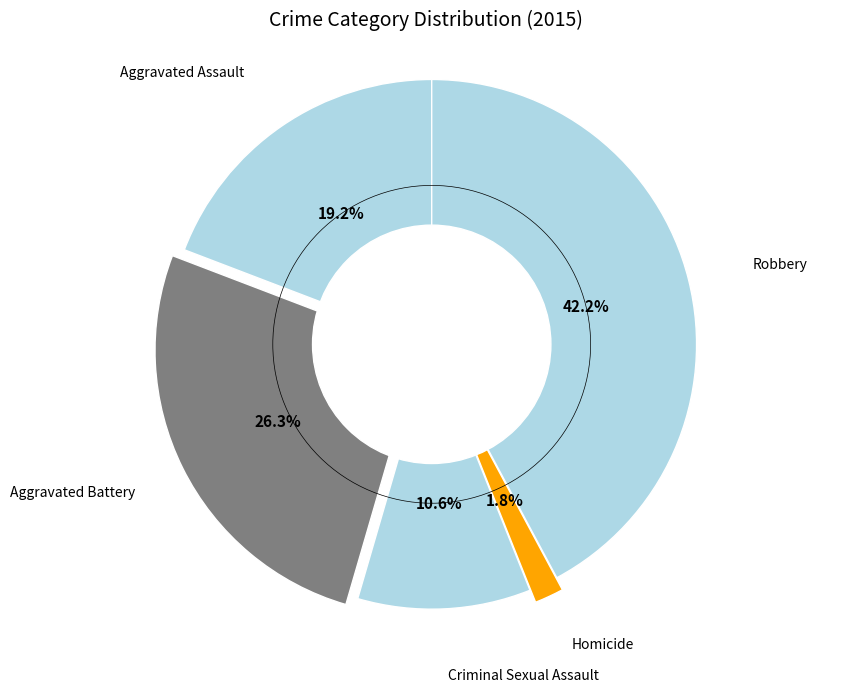

Is there a majority slice in this chart?

No